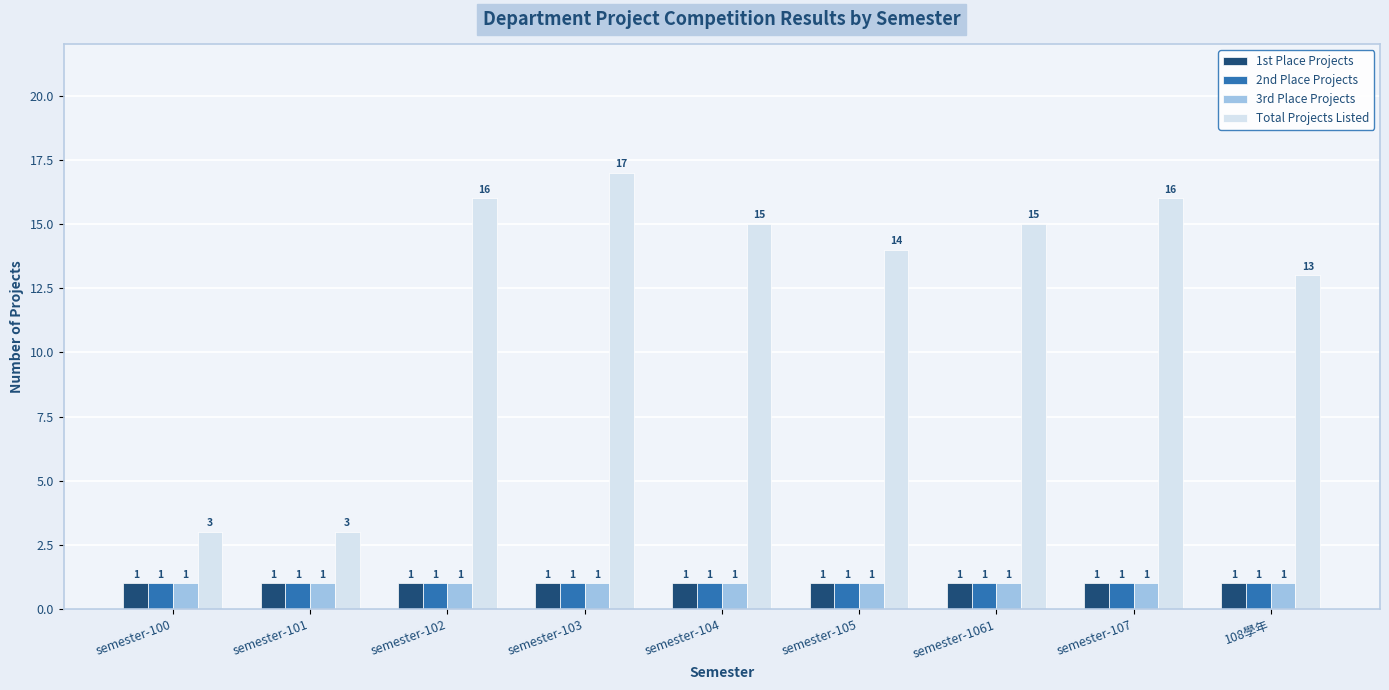

What is the difference between the maximum and minimum values in the Total Projects Listed series?

14